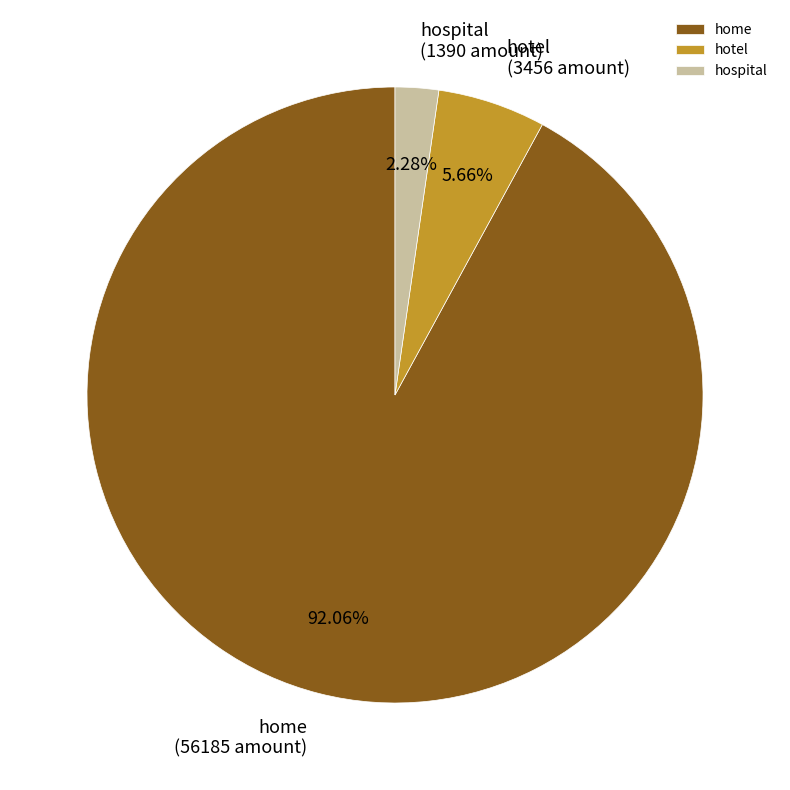

To the nearest percent, what is the average slice percentage?

33%